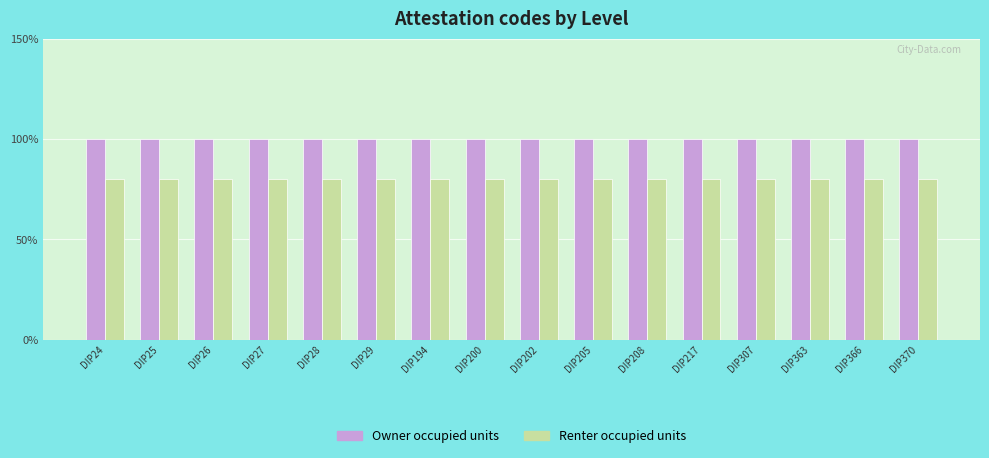

List the labels in order of Renter occupied units value, smallest first.

DIP24, DIP25, DIP26, DIP27, DIP28, DIP29, DIP194, DIP200, DIP202, DIP205, DIP208, DIP217, DIP307, DIP363, DIP366, DIP370